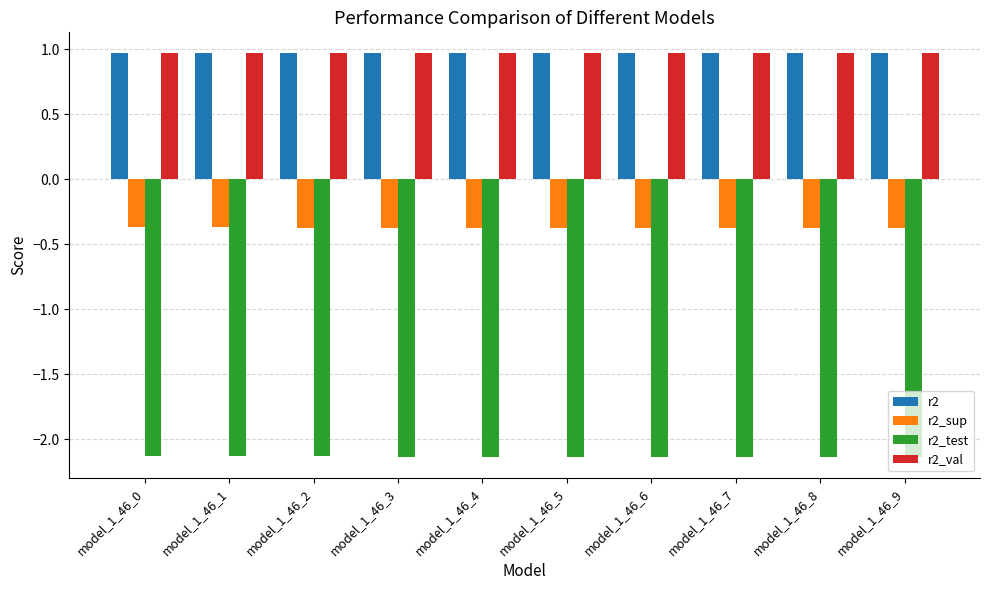

What is the maximum value for r2?

1.0